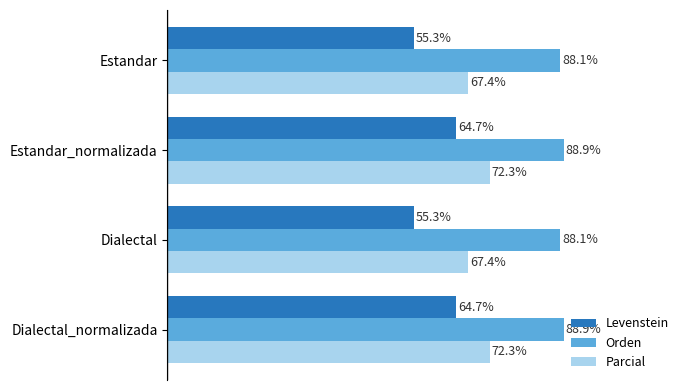

Which series has the largest total across all categories?

Orden